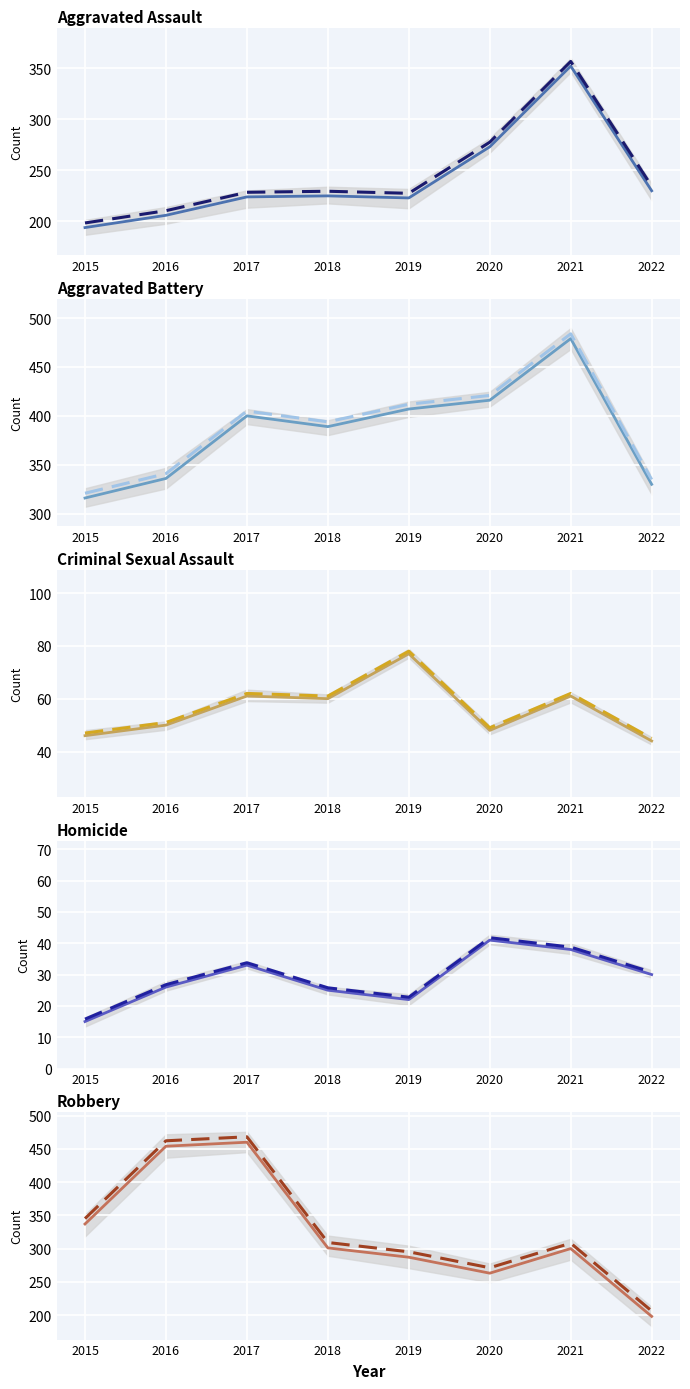

What is the value of the Criminal Sexual Assault point at the 2nd from the left?

50